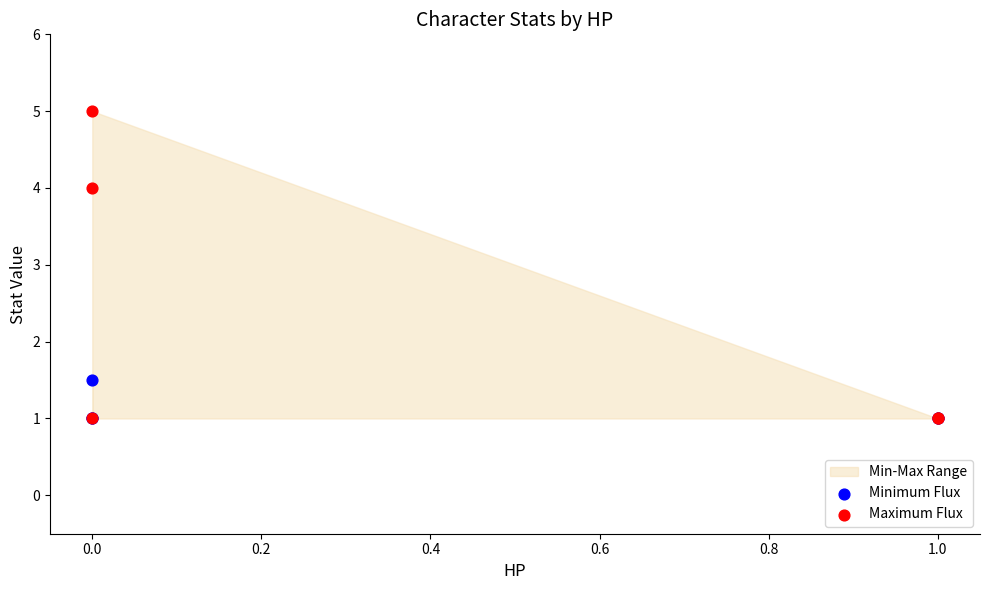

Across all series, what Y value is closest to 3?

4.0